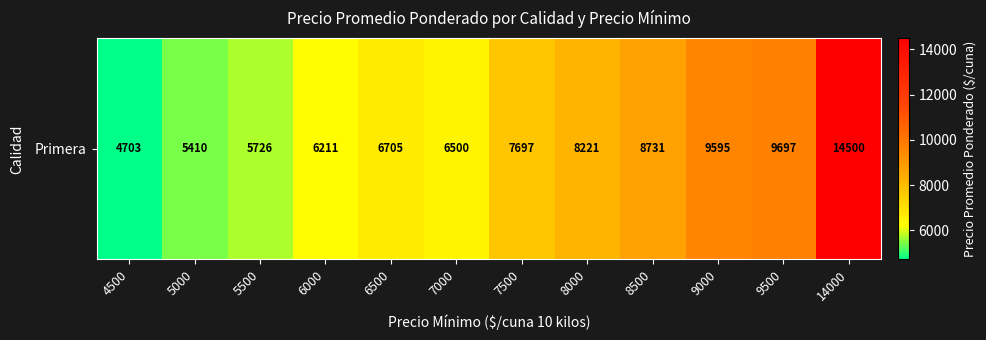

What value does the data have at 8000, to the nearest 10?

8220